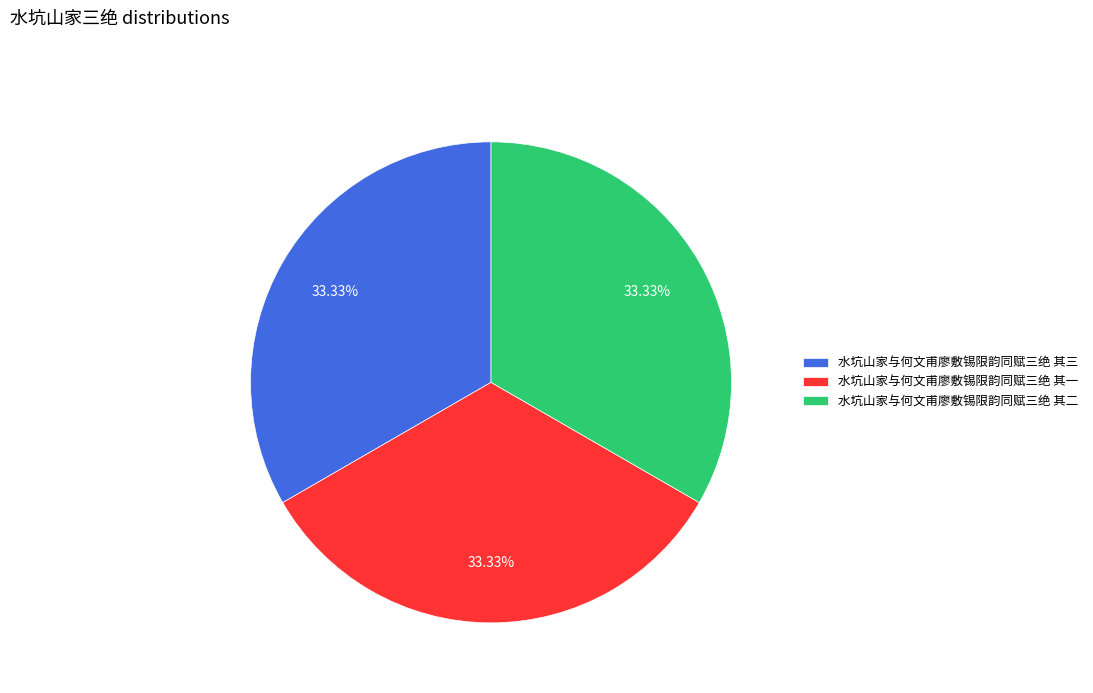

Is it true that 水坑山家与何文甫廖敷锡限韵同赋三绝 其二 is 28% of the pie?

False